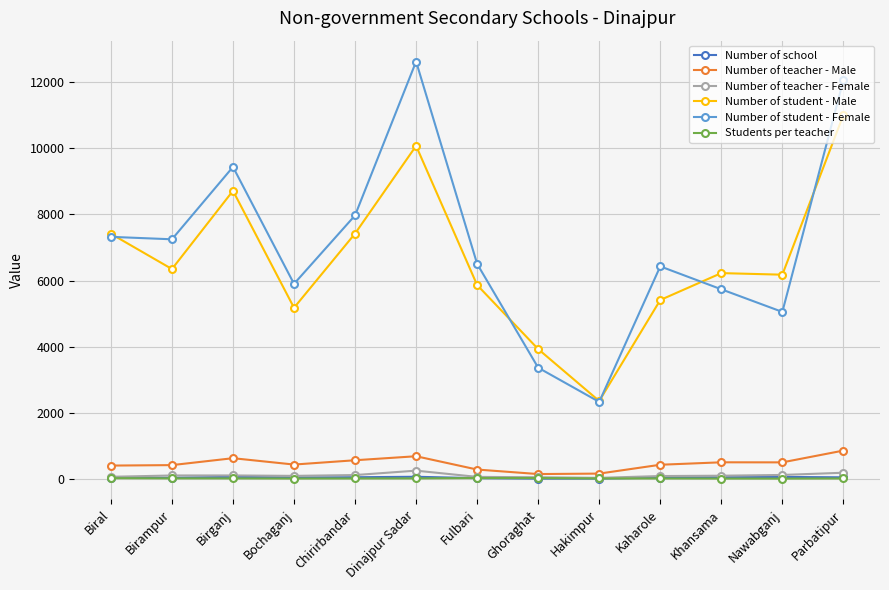

True or false: Number of teacher - Male has more than 1 points higher than both neighbors.

True